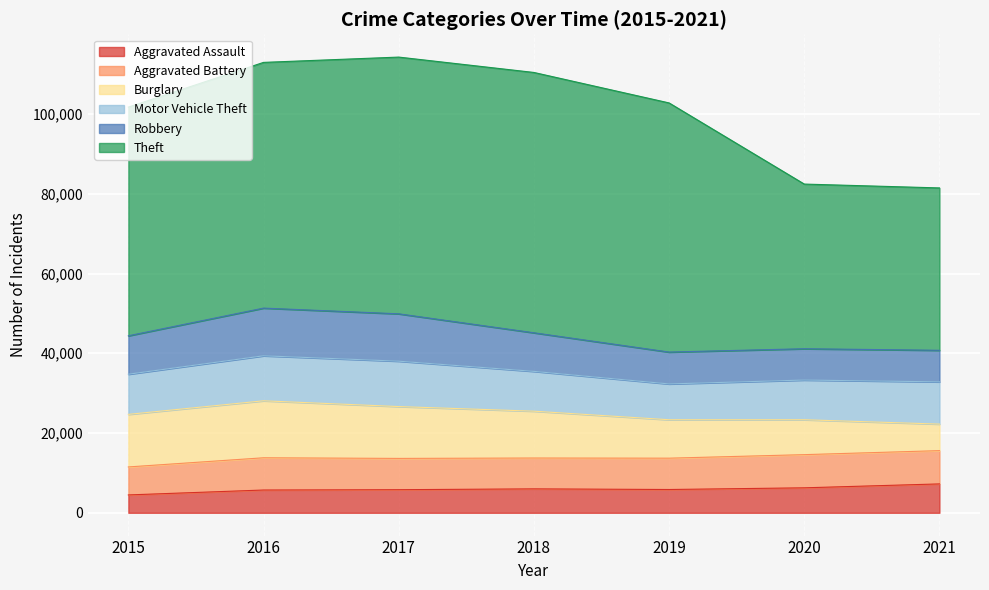

What is the total value across all series at 2018?

110425